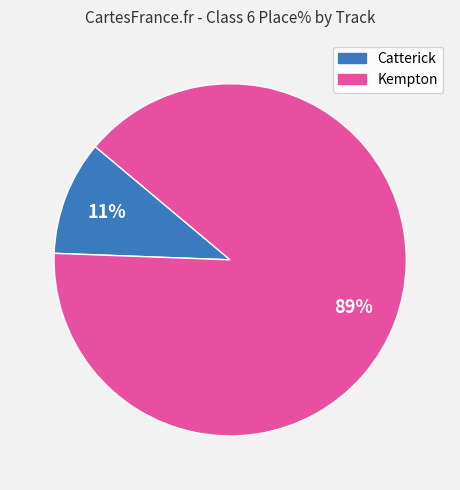

The Catterick slice represents 11% of the pie. True or false?

True